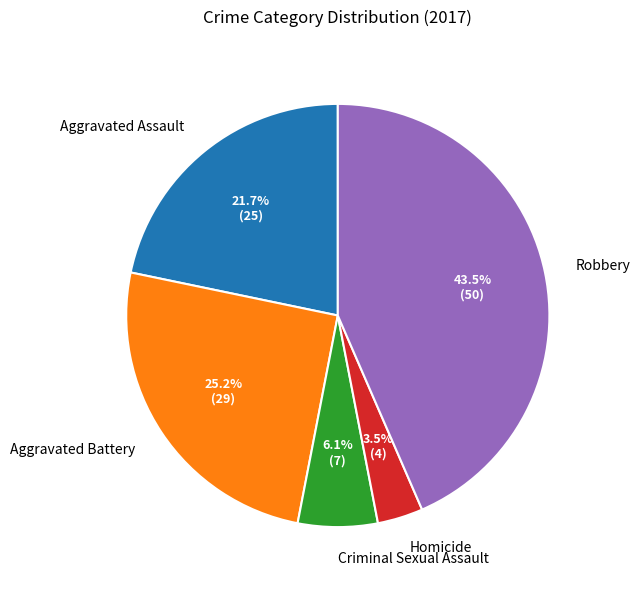

How many segments does this pie chart have?

5